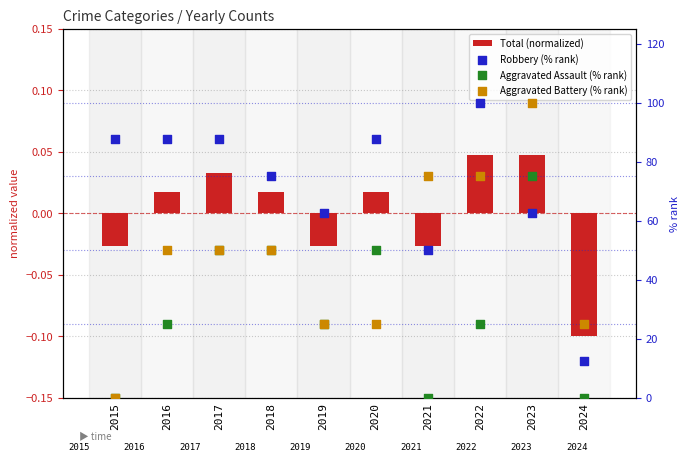

Which series reaches the minimum Y coordinate?

Total (normalized)